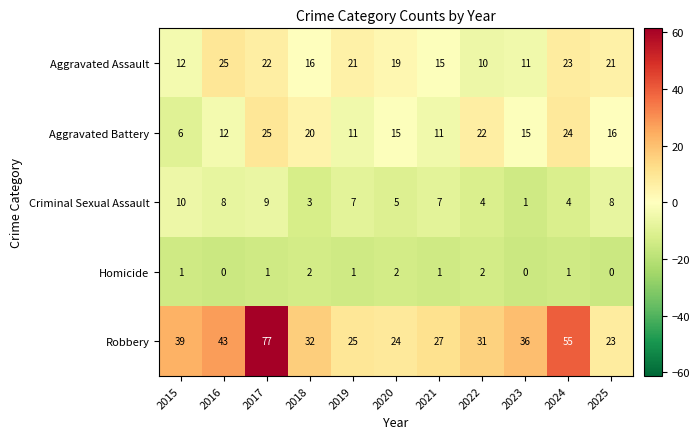

How many distinct data groups are displayed?

5